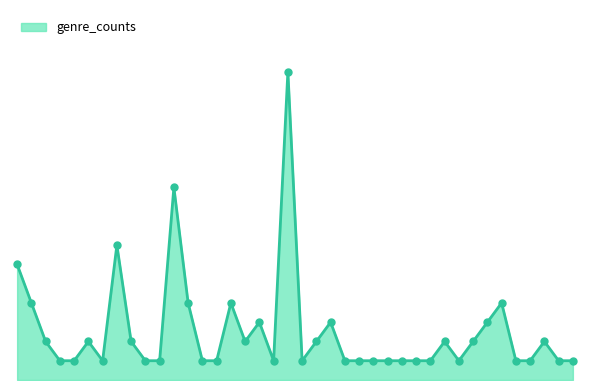

What is the sum of all values?

101